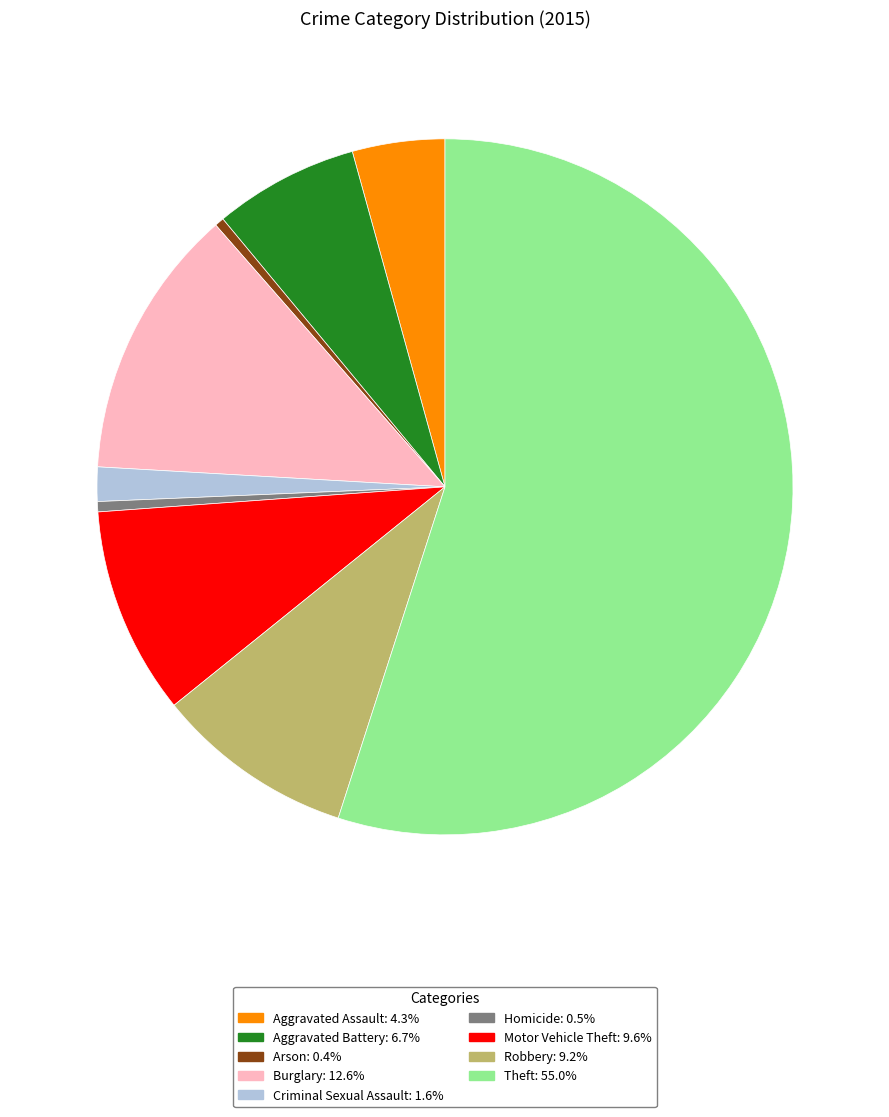

Is it true that Motor Vehicle Theft is 19% of the pie?

False